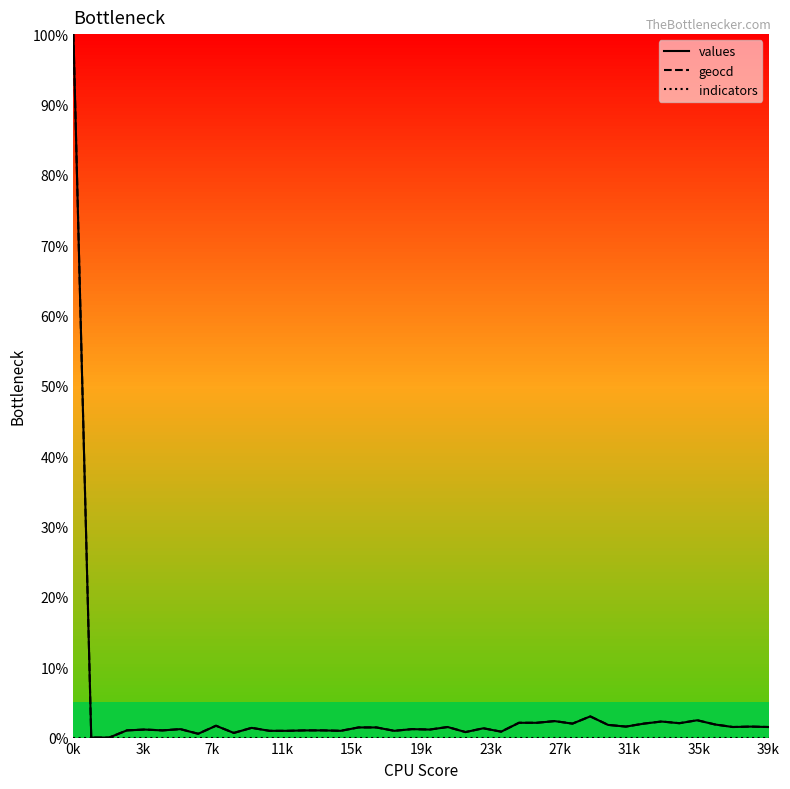

Reading right to left, extract all data points from this chart.

values: 1.5	1.6	1.5	1.9	2.5	2.0	2.3	2.0	1.6	1.8	3.0	2.0	2.3	2.1	2.1	0.8	1.3	0.8	1.5	1.1	1.2	1.0	1.4	1.4	1.0	1.0	1.0	1.0	1.0	1.4	0.7	1.7	0.5	1.2	1.0	1.1	1.0	0.0	0.0	100.0
geocd: 1.5	1.6	1.5	1.9	2.5	2.0	2.3	2.0	1.6	1.8	3.0	2.0	2.3	2.1	2.1	0.8	1.3	0.8	1.5	1.1	1.2	1.0	1.4	1.4	1.0	1.0	1.0	1.0	1.0	1.4	0.7	1.7	0.5	1.2	1.0	1.1	1.0	0.0	0.0	100.0
indicators: 0.0	0.0	0.0	0.0	0.0	0.0	0.0	0.0	0.0	0.0	0.0	0.0	0.0	0.0	0.0	0.0	0.0	0.0	0.0	0.0	0.0	0.0	0.0	0.0	0.0	0.0	0.0	0.0	0.0	0.0	0.0	0.0	0.0	0.0	0.0	0.0	0.0	0.0	0.0	0.0